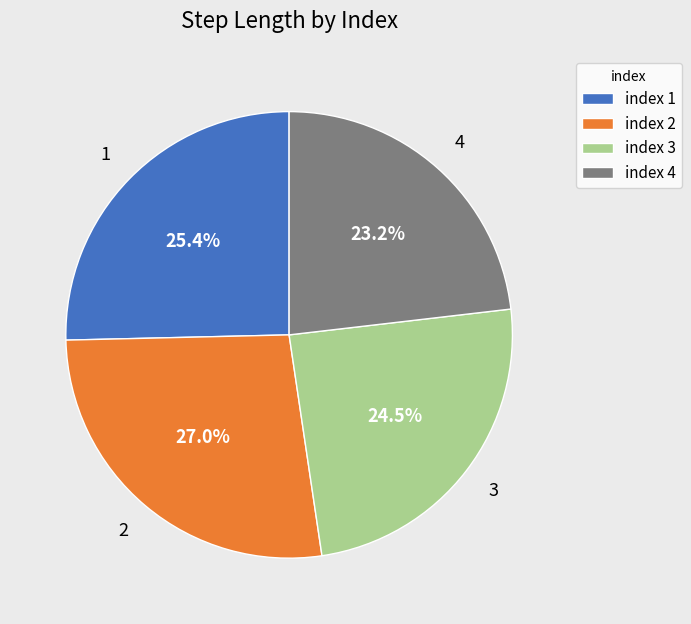

What percentage is NOT represented by index 3?

75.5%